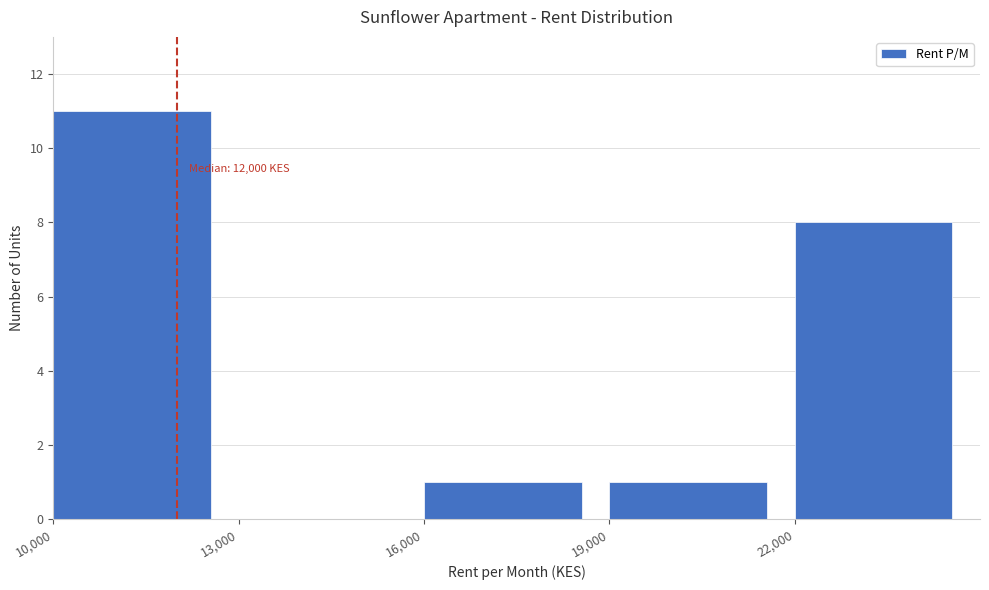

Over which range of the x-axis is the bar tallest?

10000 to 13000